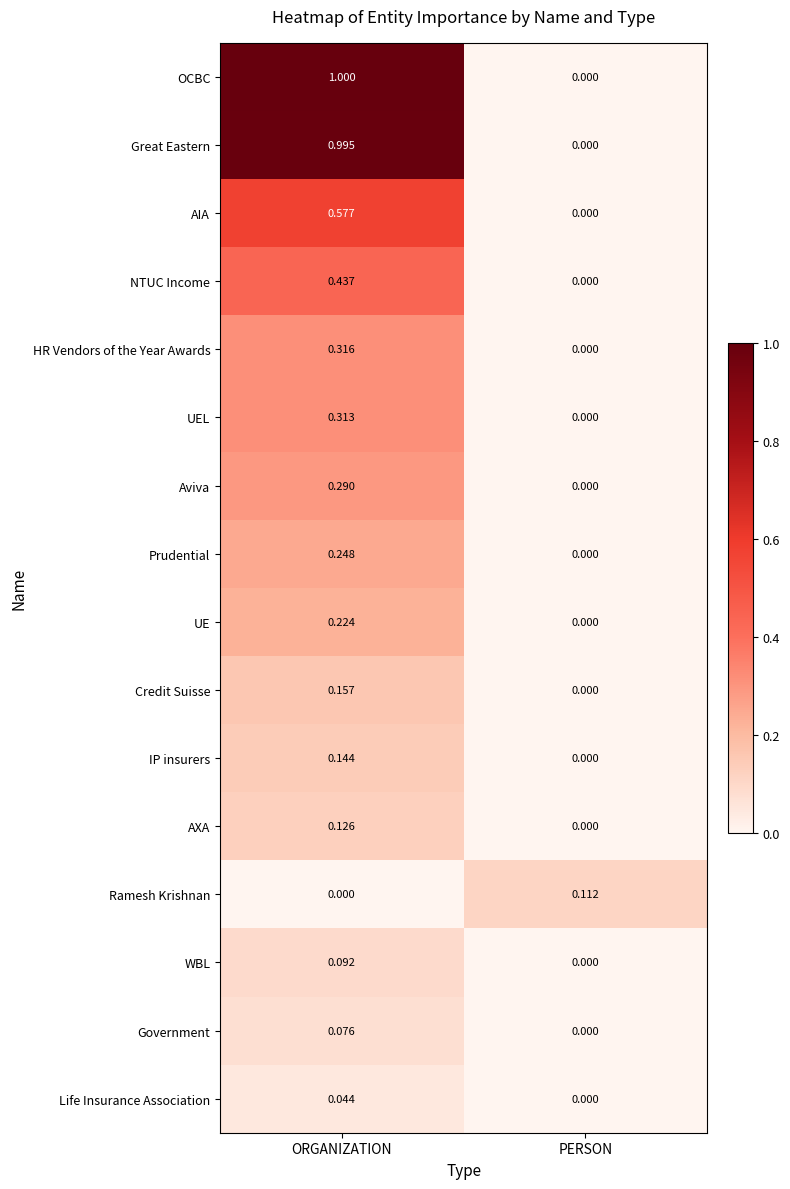

What is the total value across all series at ORGANIZATION?

5.0